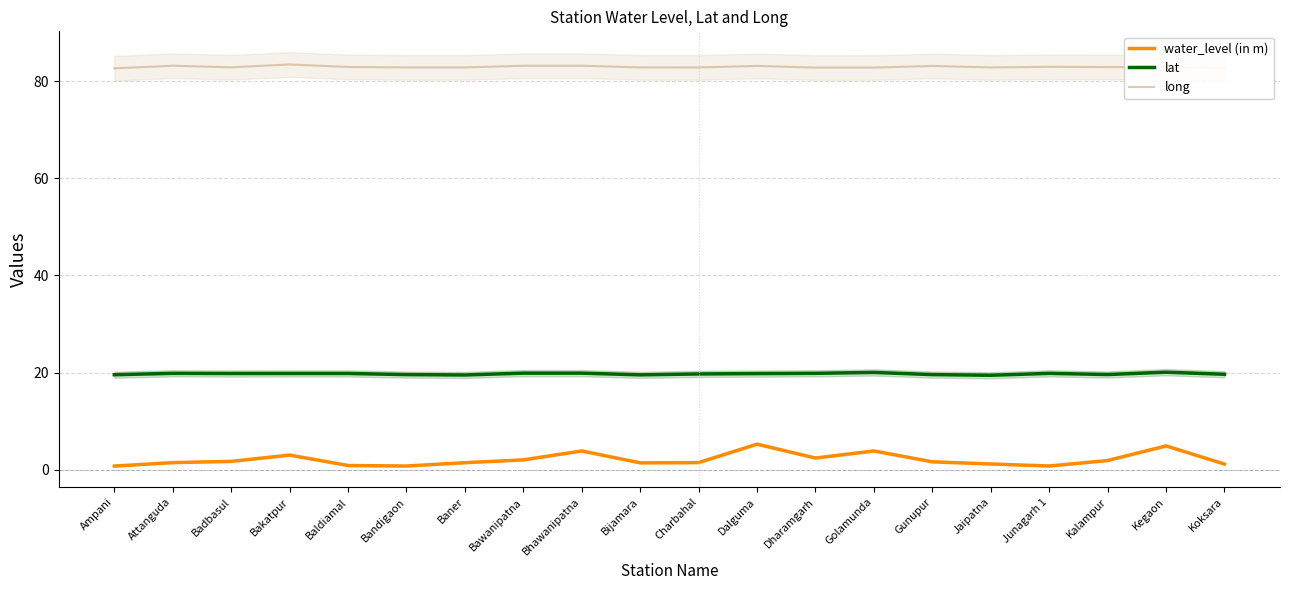

The long series shows 127.5 at Kegaon. True or false?

False